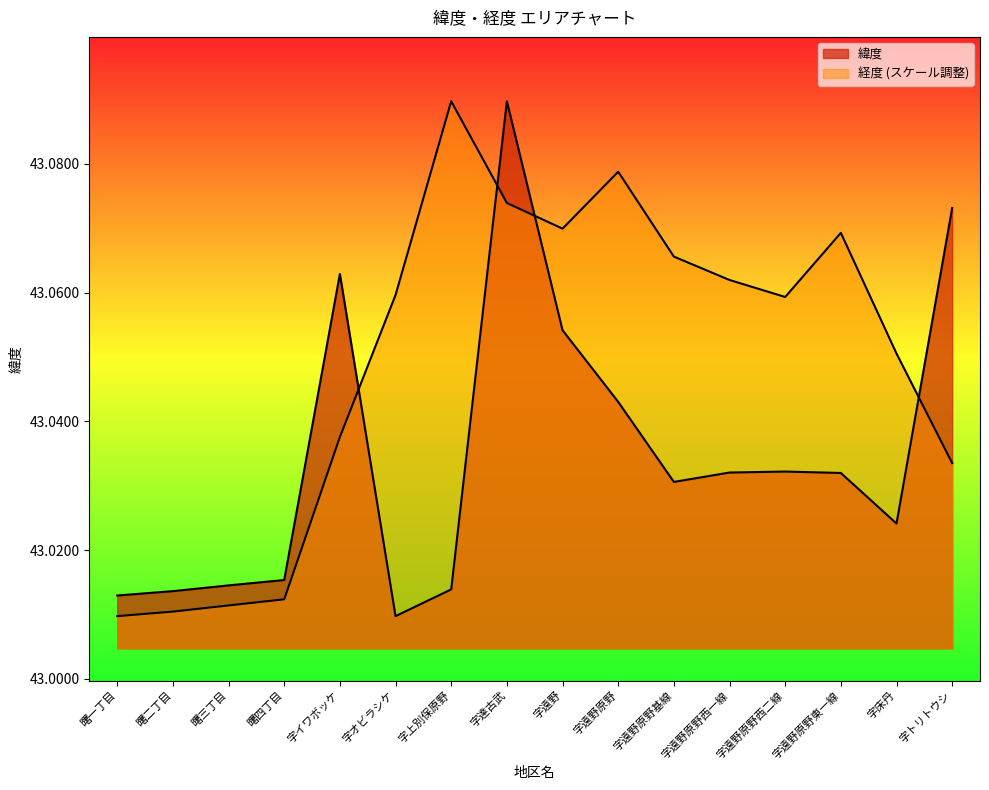

At which label is 経度 closest to 43?

曙一丁目